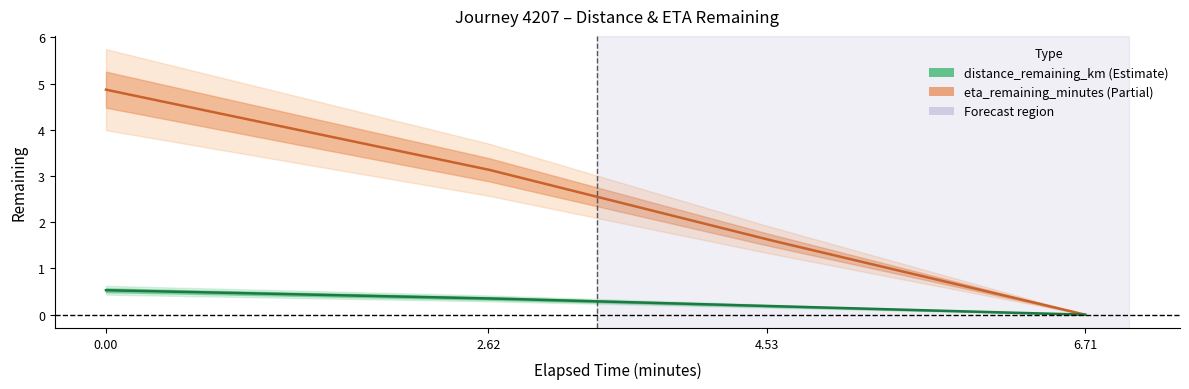

Does the chart display data point markers on the line(s)?

No